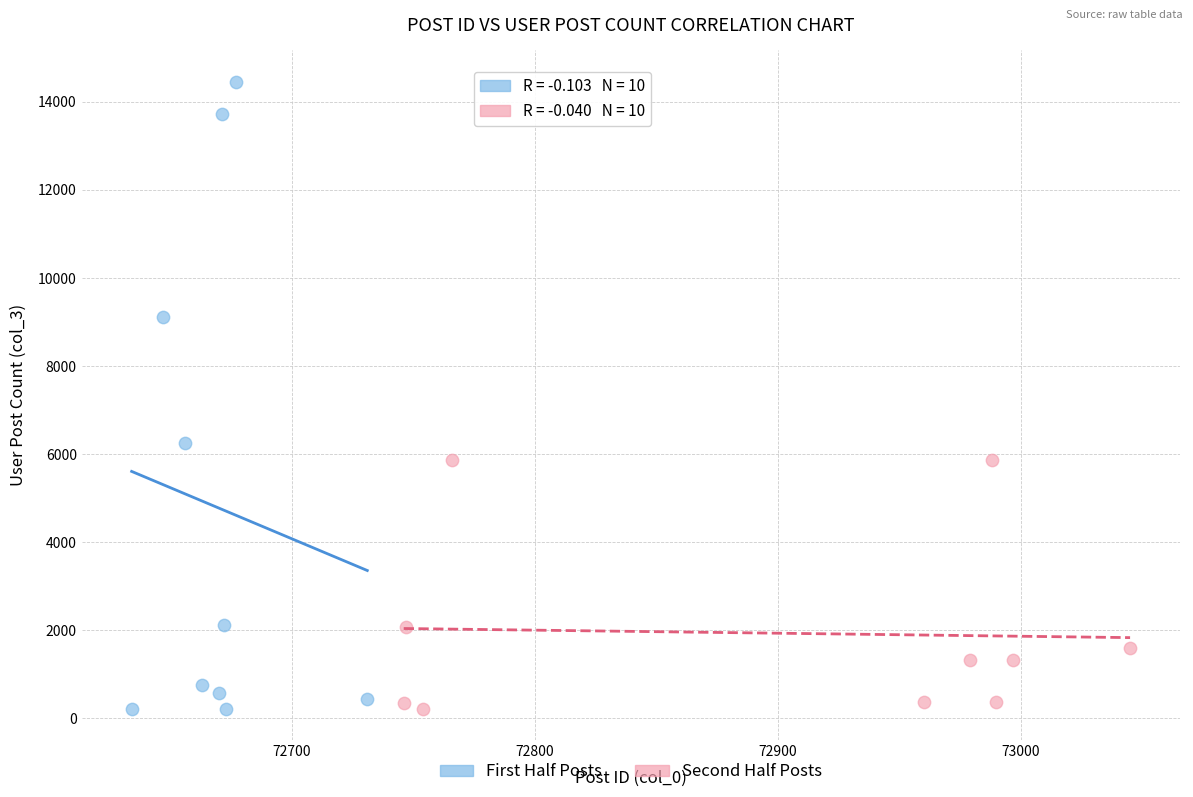

Which series reaches the maximum Y coordinate?

First Half Posts